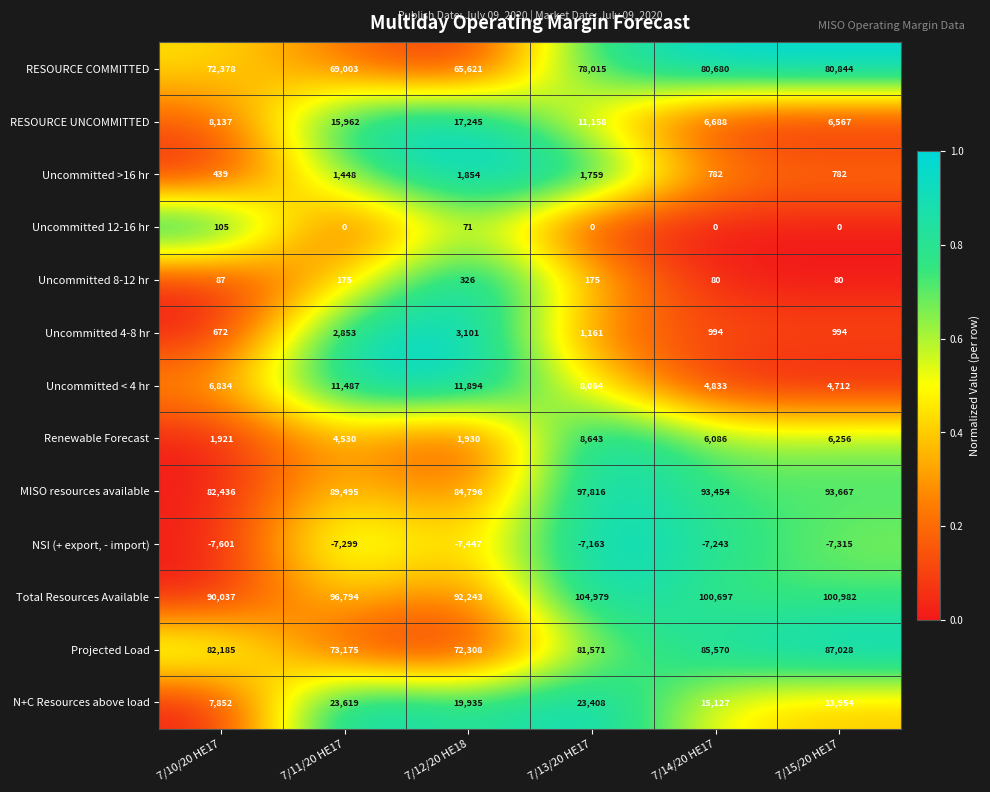

What is the spread (max minus min) of values at 7/14/20 HE17?

107940